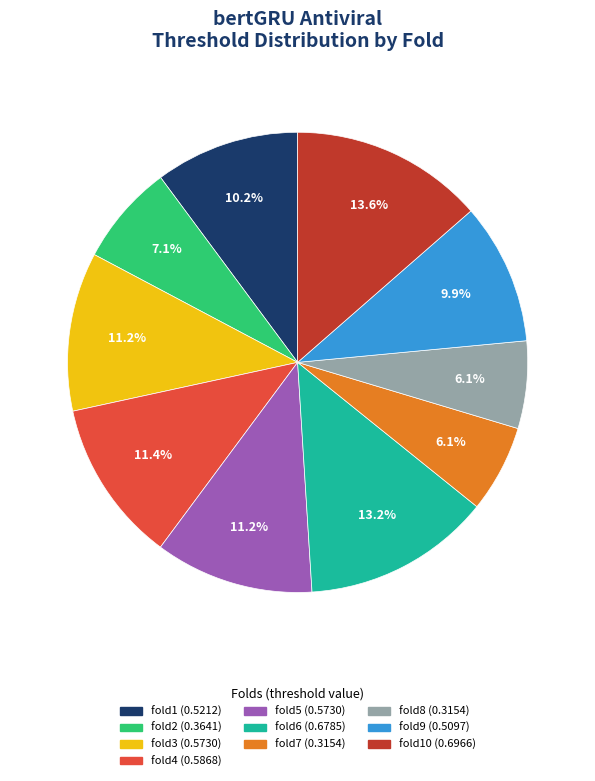

Count the number of slices in the pie.

10